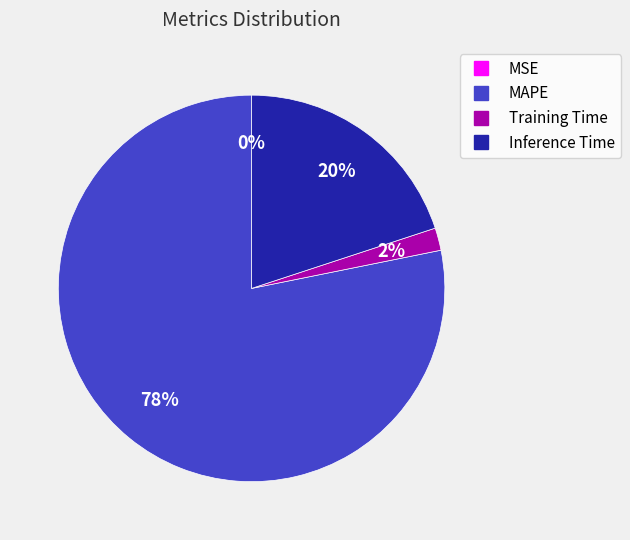

What is the ratio of the value at Training Time to the value at Inference Time?

0.1